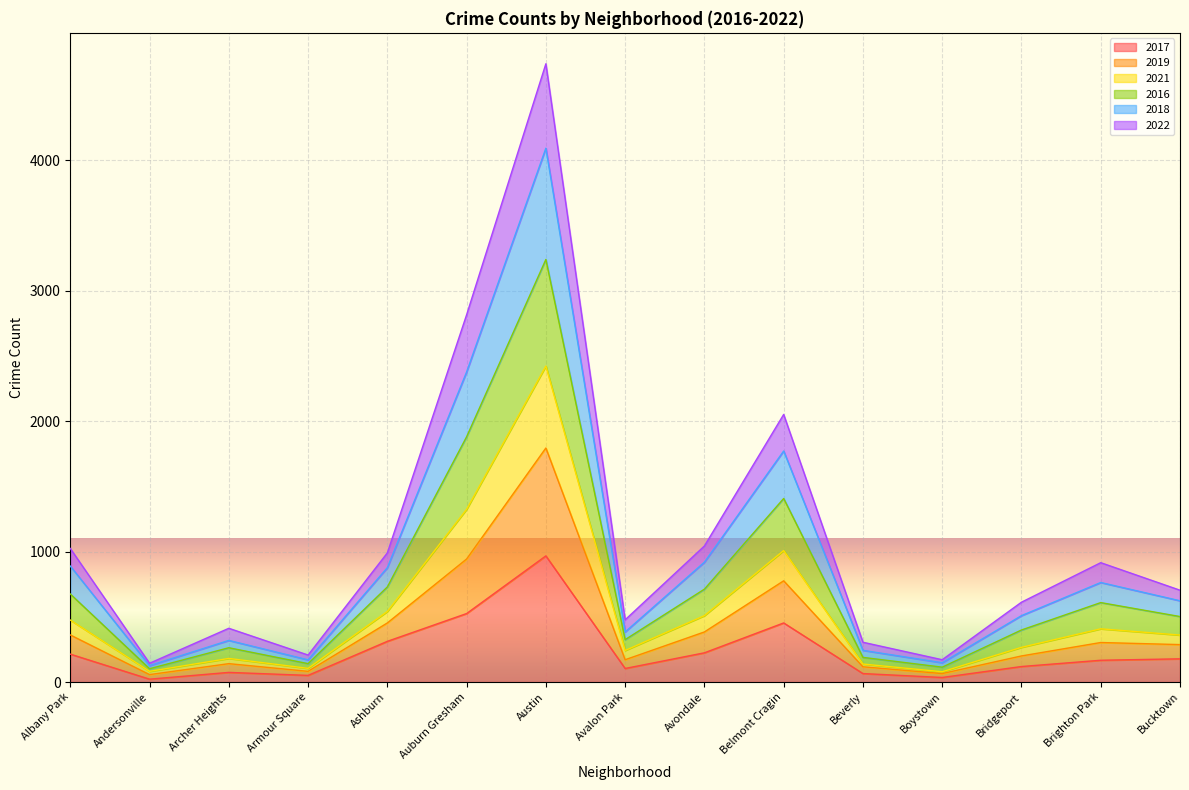

At which label does 2017 reach its peak?

Austin